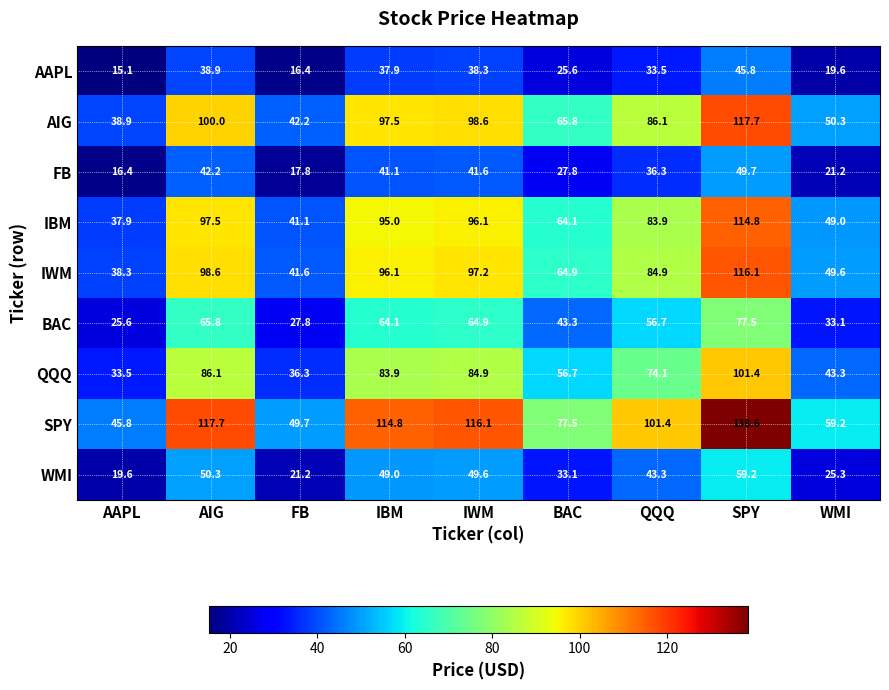

How many data points in BAC are less than 56?

4